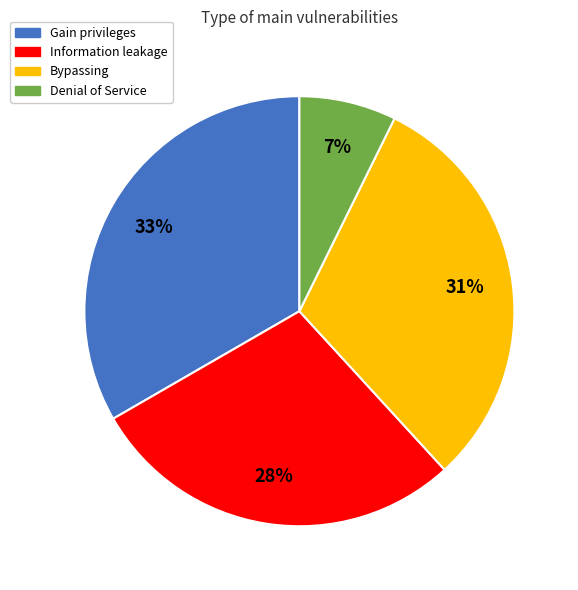

How many segments does this pie chart have?

4